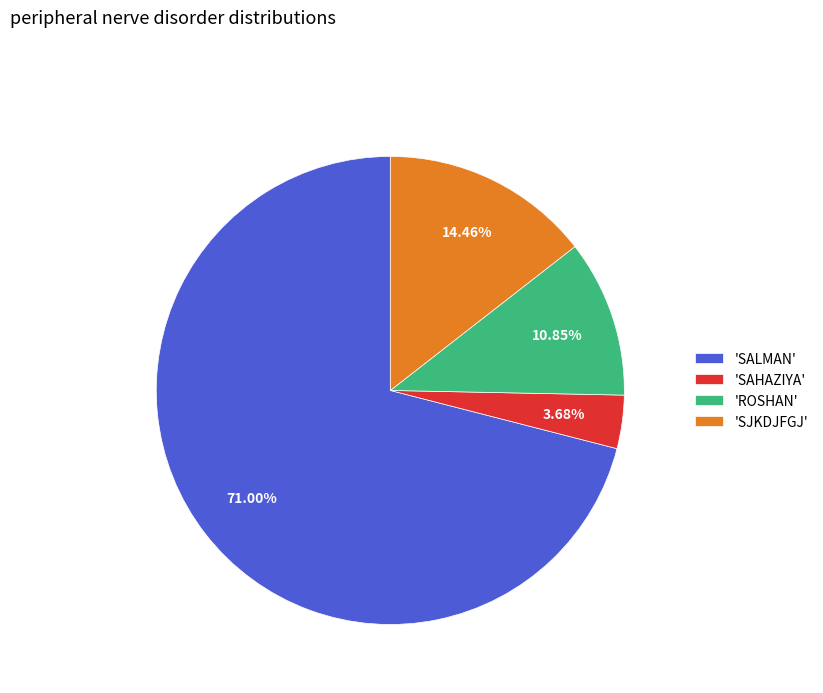

Is there a majority slice in this chart?

Yes